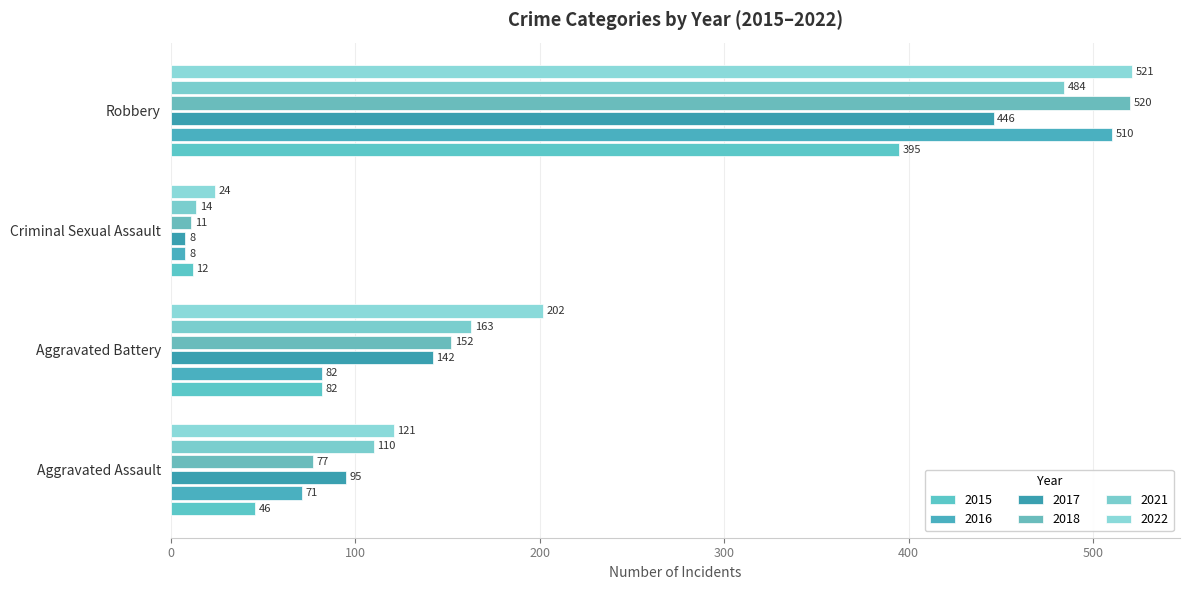

What is the label of the 2nd bar from the right?

Criminal Sexual Assault